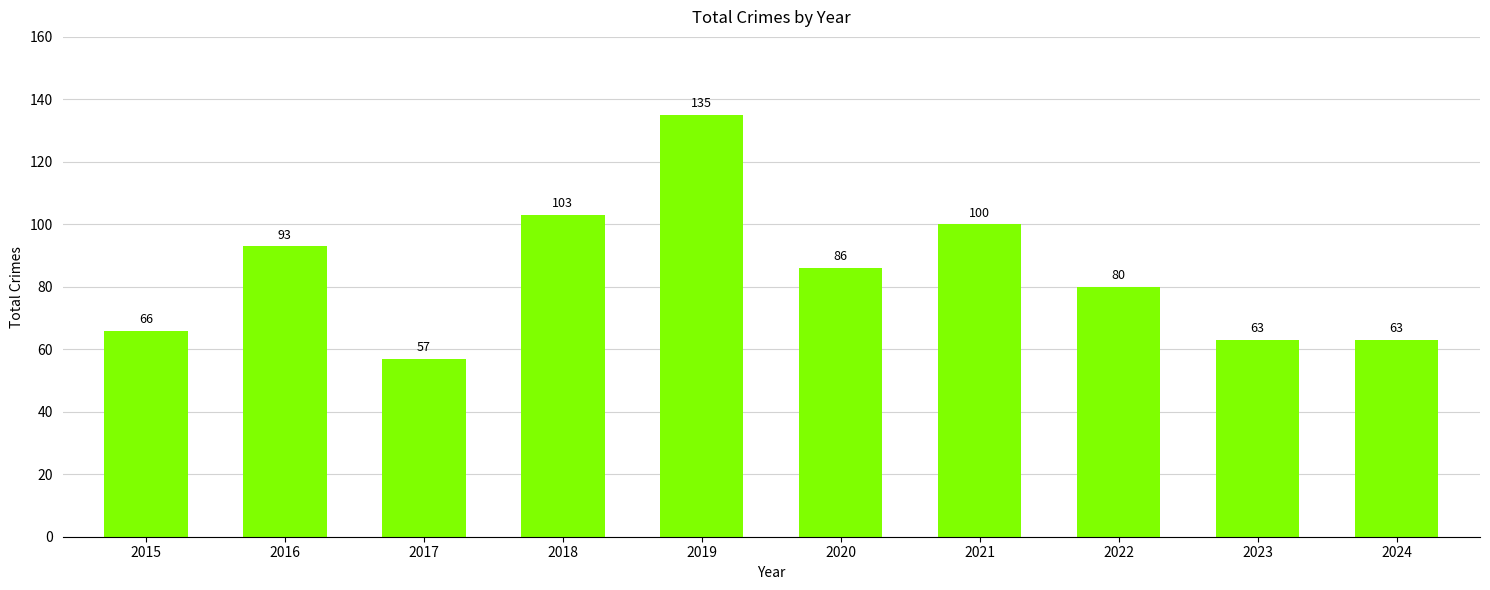

How many bars are there in total?

10